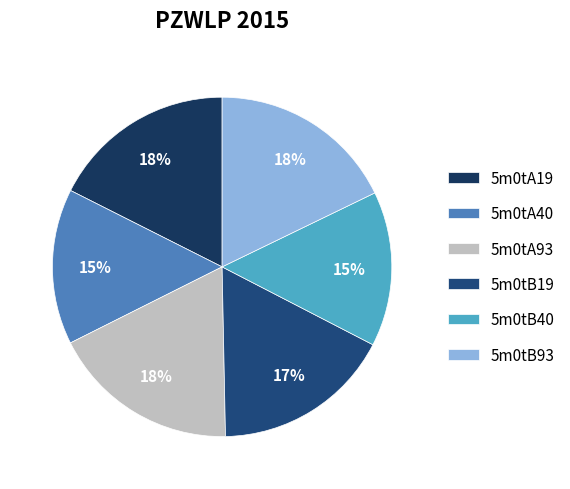

To the nearest percent, what percentage of the pie is 5m0tA19?

18%